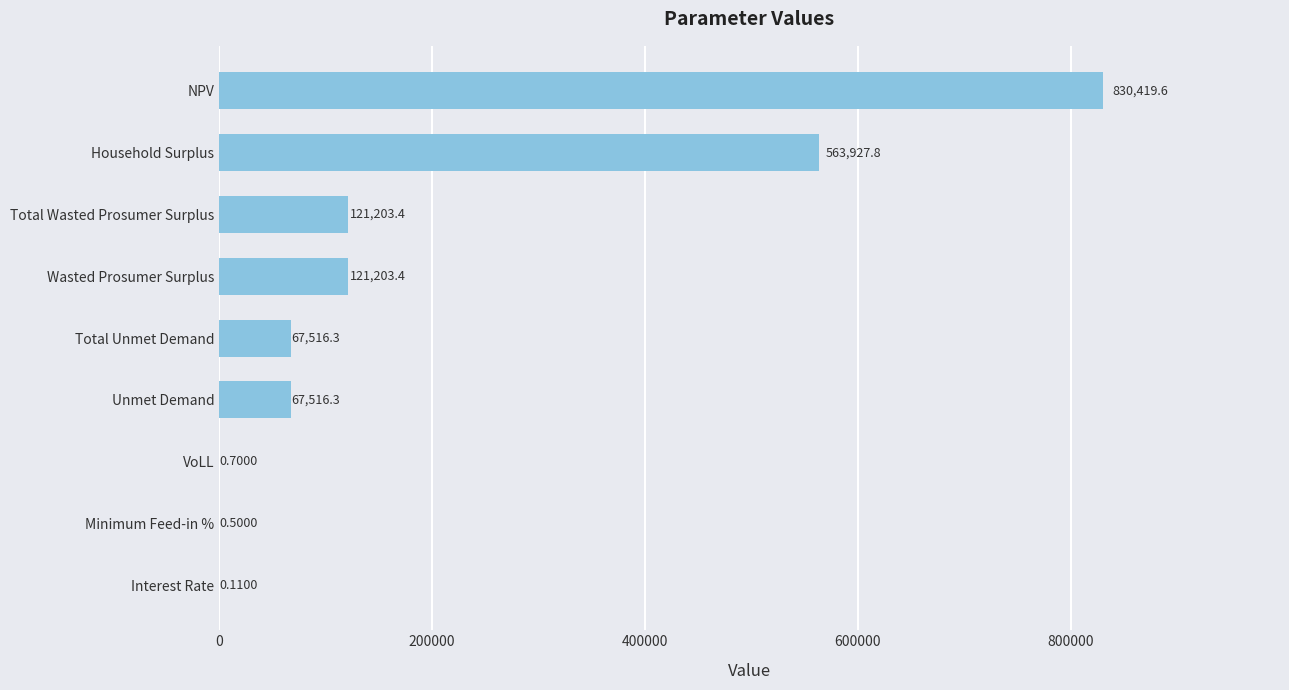

What is the sum of all values?

1771788.1